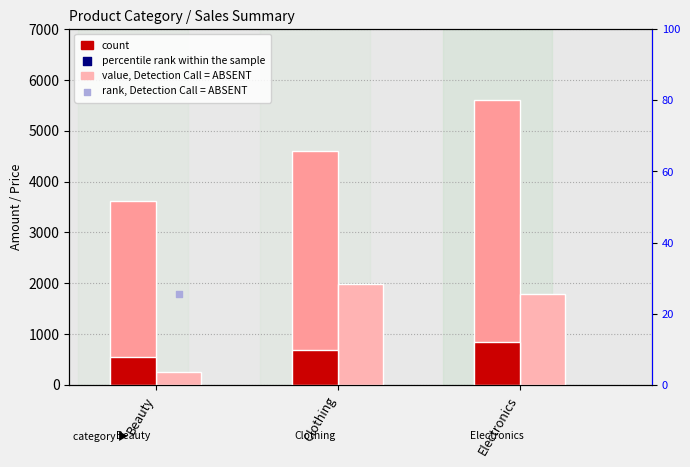

Is the value of count at Clothing greater than the value of percentile rank within the sample at Electronics?

Yes